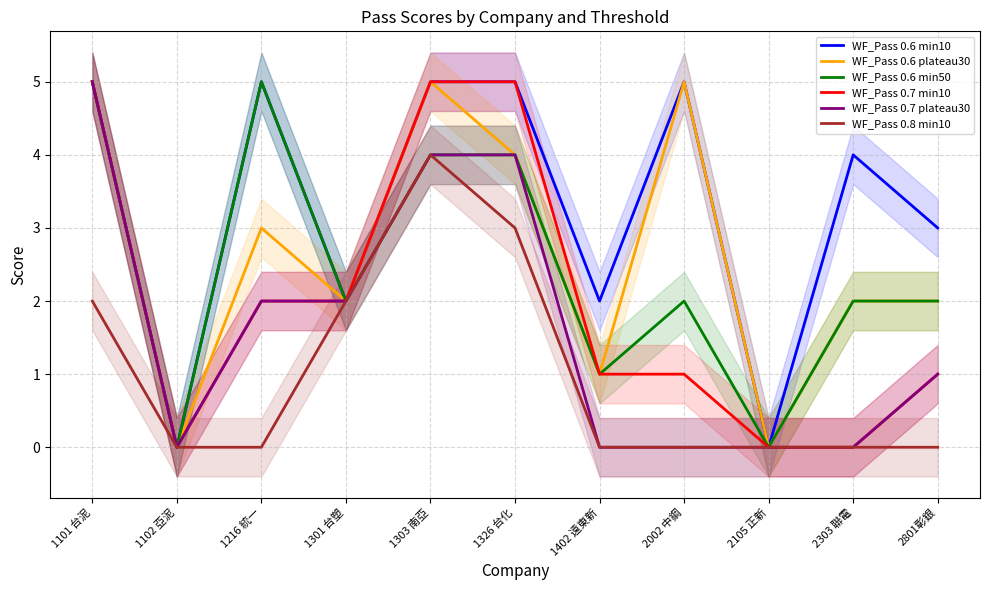

How many WF_Pass 0.6 min10 values are between 2 and 5?

9